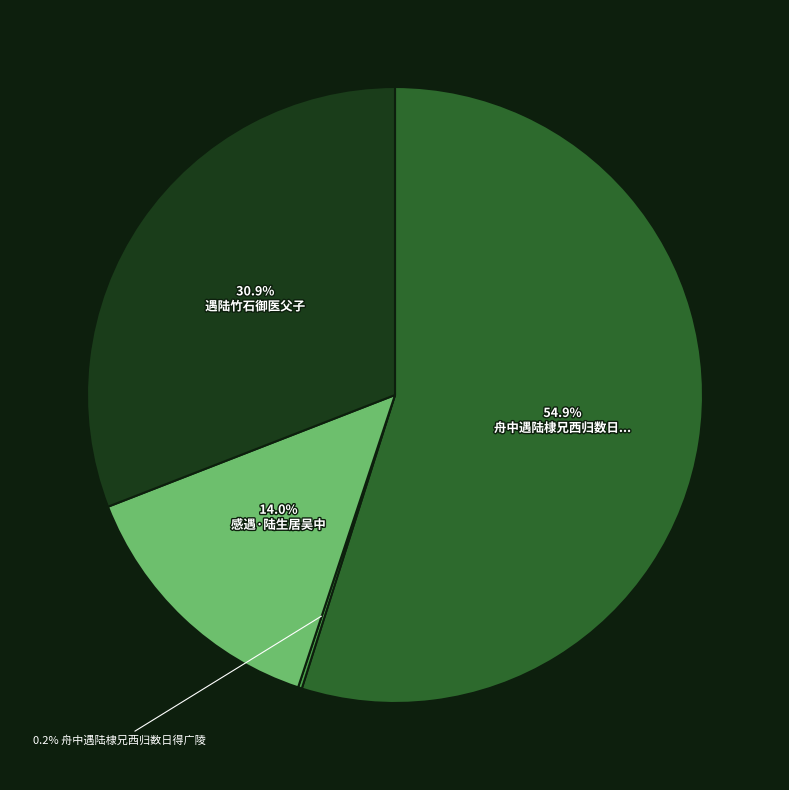

Is there any slice that represents more than half of the pie?

Yes